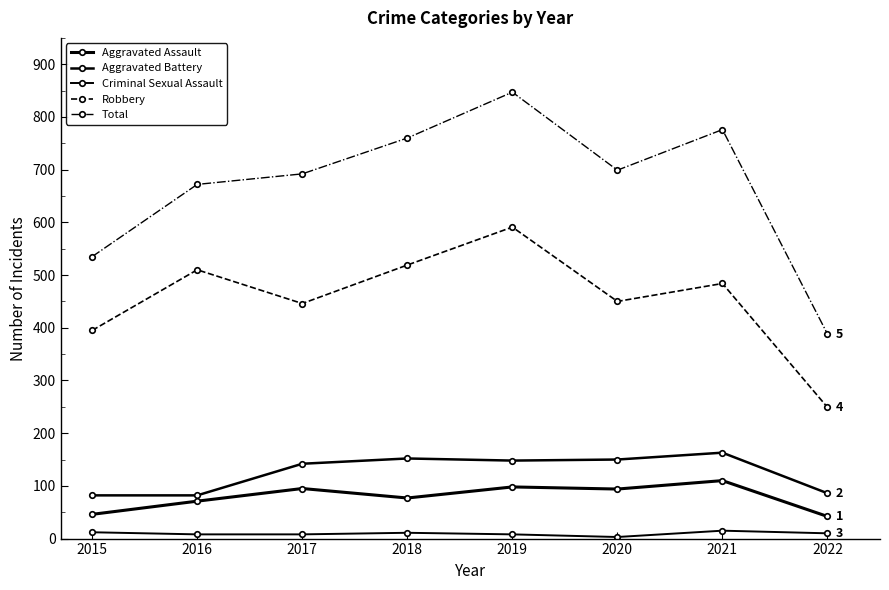

True or false: Total and Aggravated Assault intersect in this chart.

False